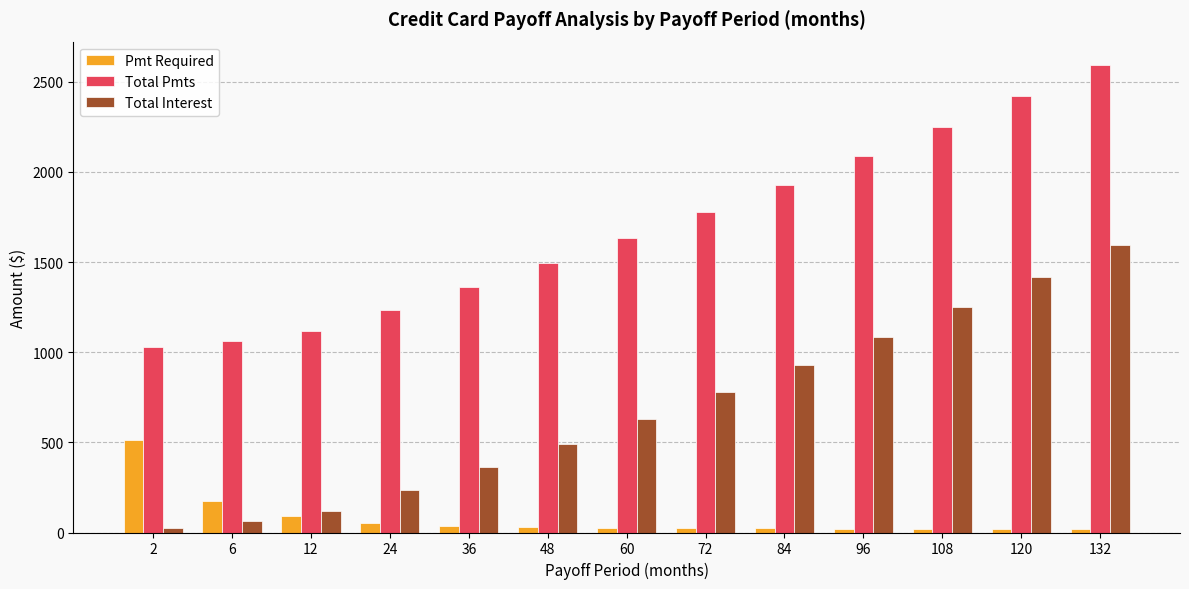

What are all the series names shown in the legend?

Pmt Required, Total Pmts, Total Interest